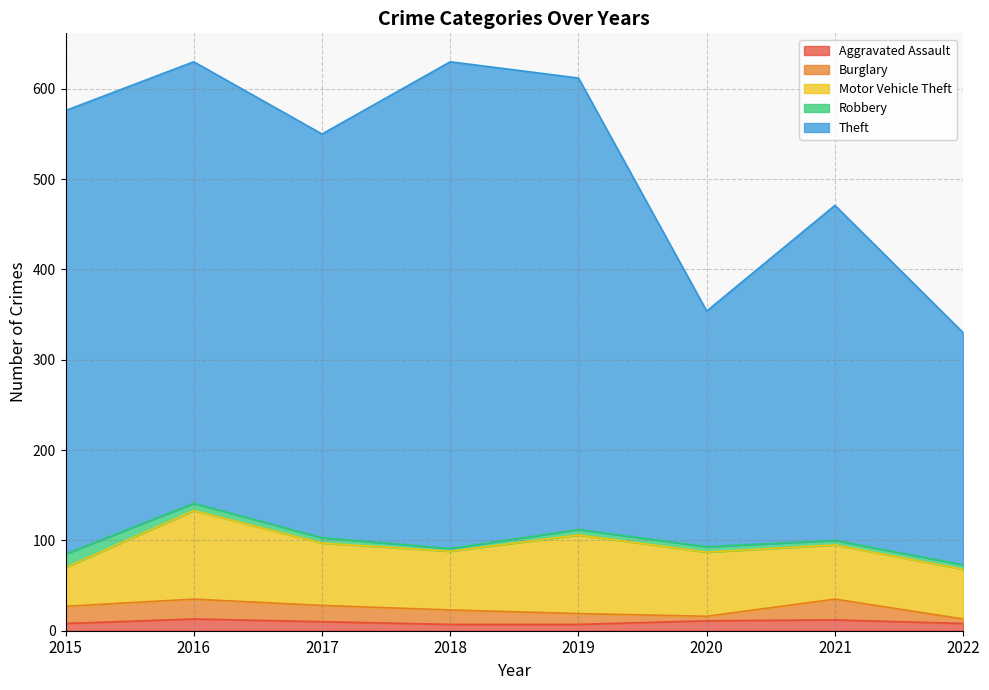

Which has a higher value, 2019 or 2022?

2022